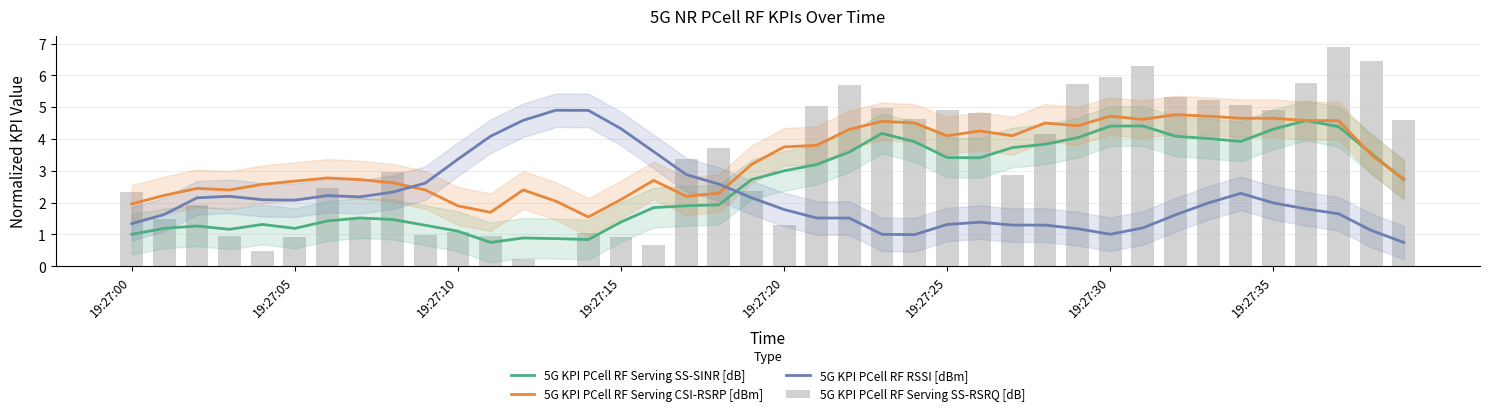

What is the spread (max minus min) of values at 19:27:20?

2.5